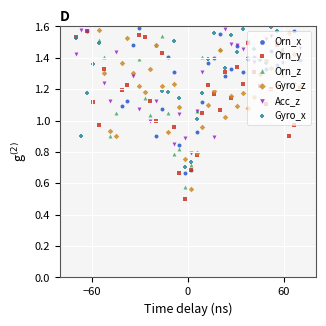

Which series has the largest Y range (max minus min)?

Orn_y